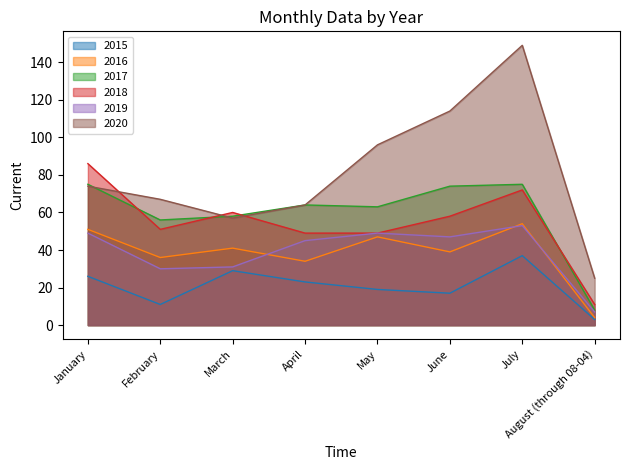

What is the approximate value of 2016 at April, to the nearest 5?

35